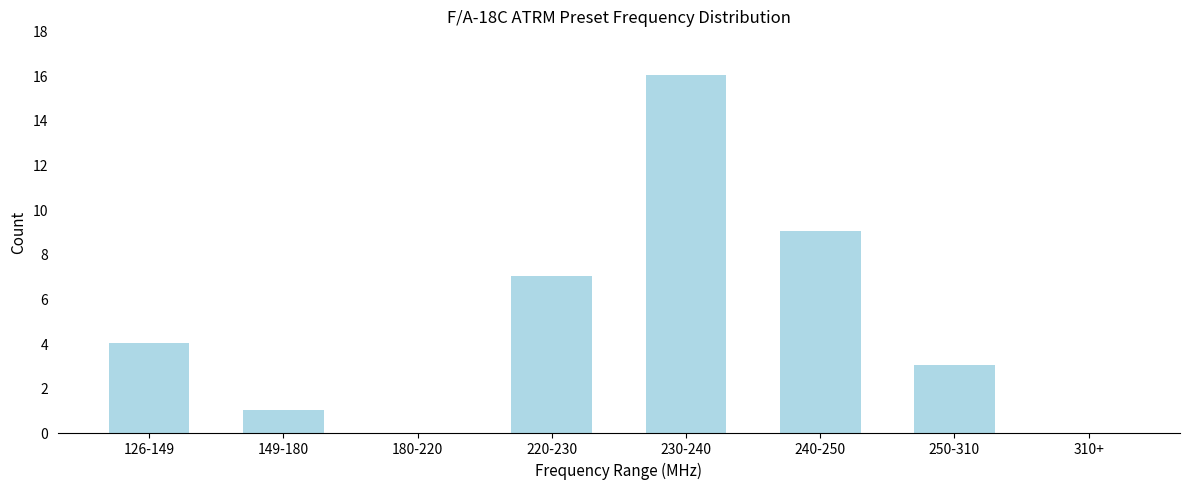

Reading left to right, extract all data points from this chart.

126-149=4	149-180=1	180-220=0	220-230=7	230-240=16	240-250=9	250-310=3	310+=0